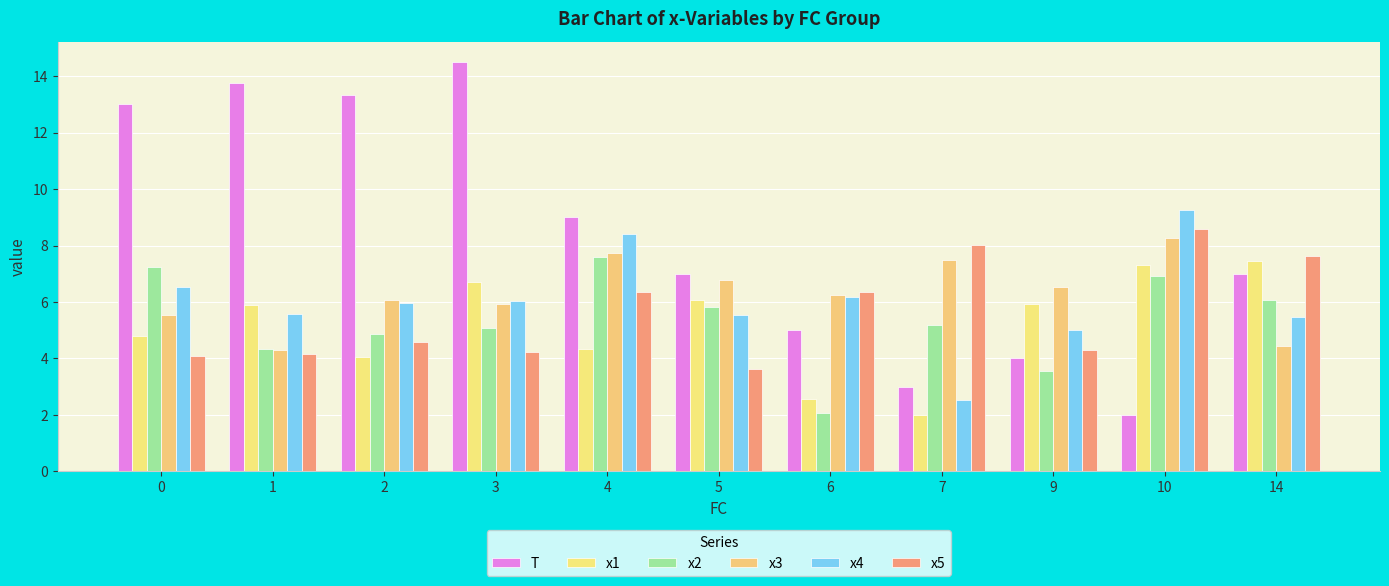

The value of x4 at 3 is 6.0. True or false?

True